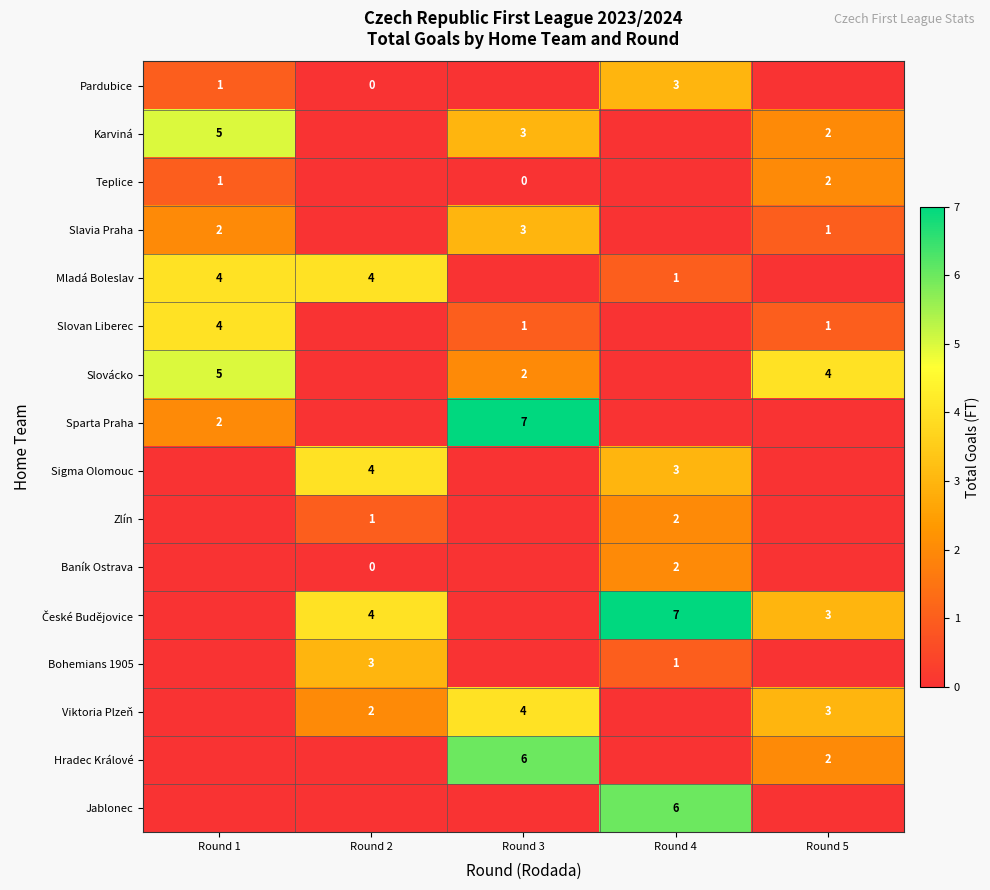

Is it true that Sparta Praha equals 1 at Round 1?

False